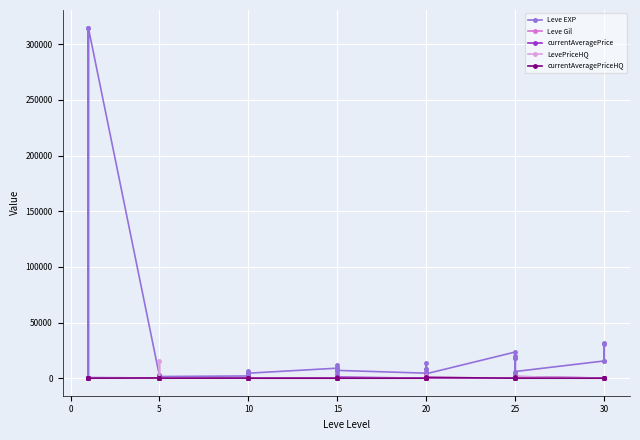

What is the total value across all series at 15?

9091.0